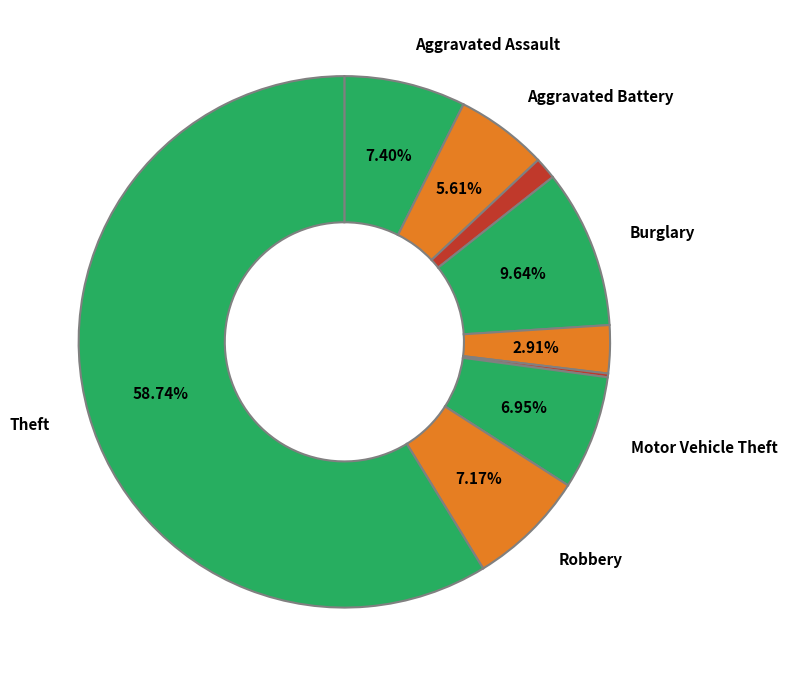

Which slice is the smallest?

Homicide